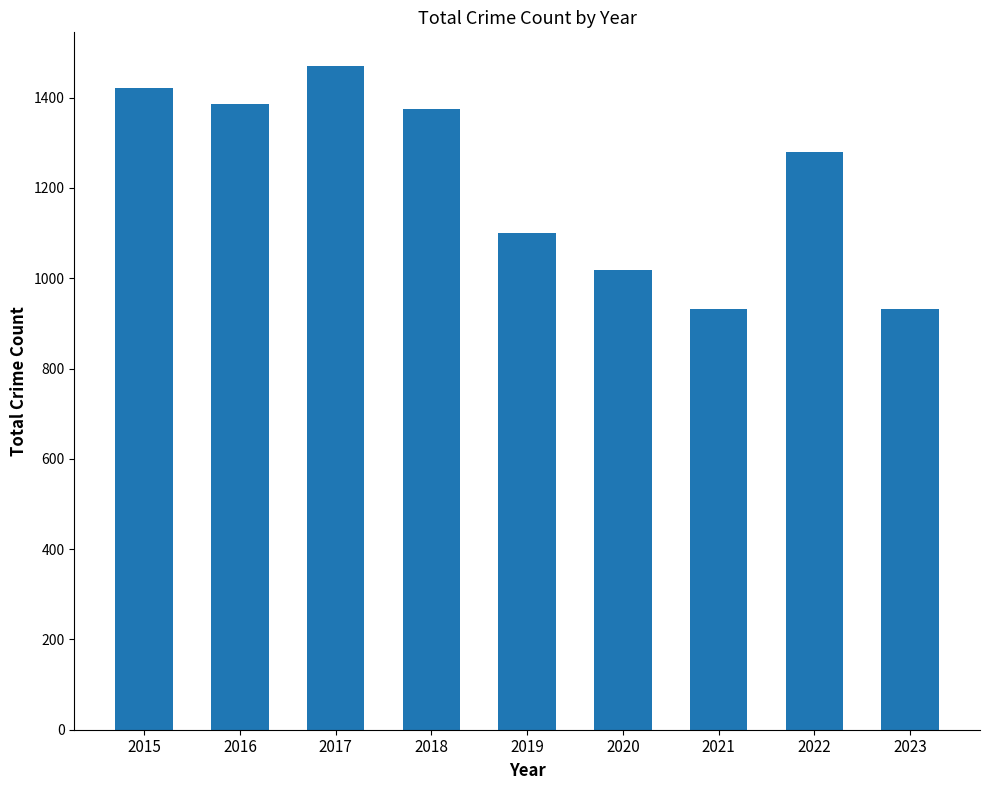

Between 2018 and 2022, which is larger?

2018